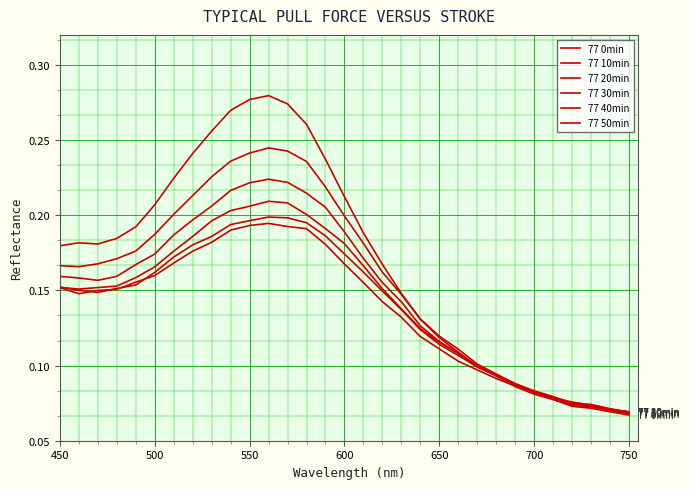

Does the chart display data point markers on the line(s)?

No